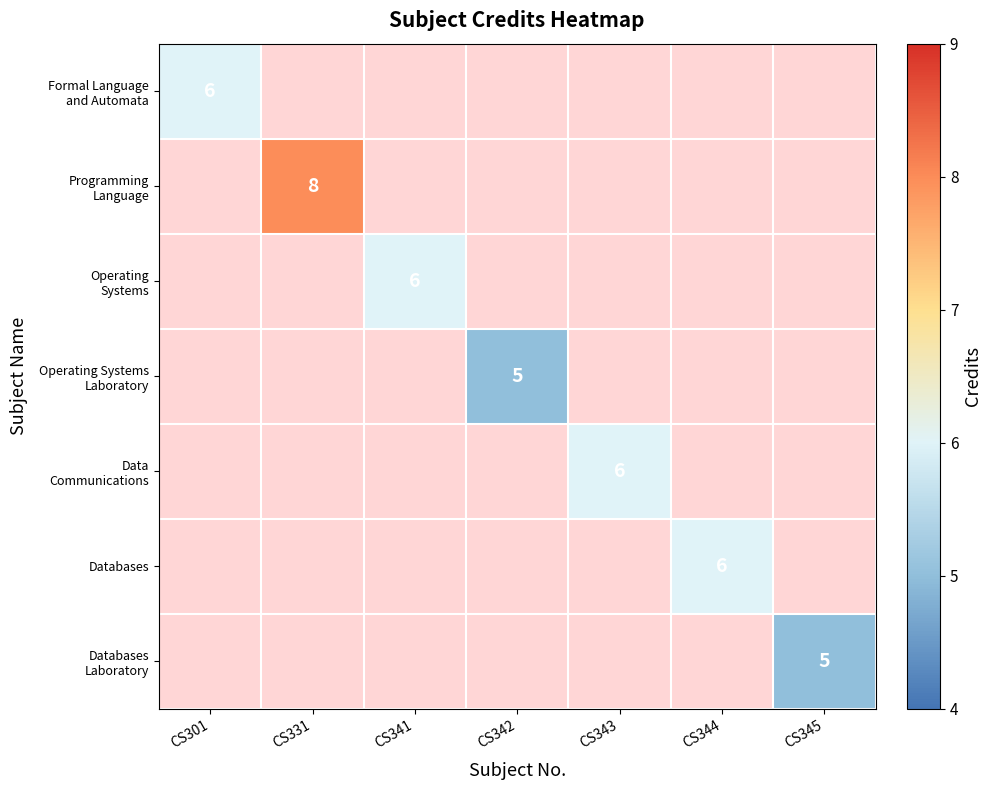

How many values in Formal Language and Automata are above zero?

1